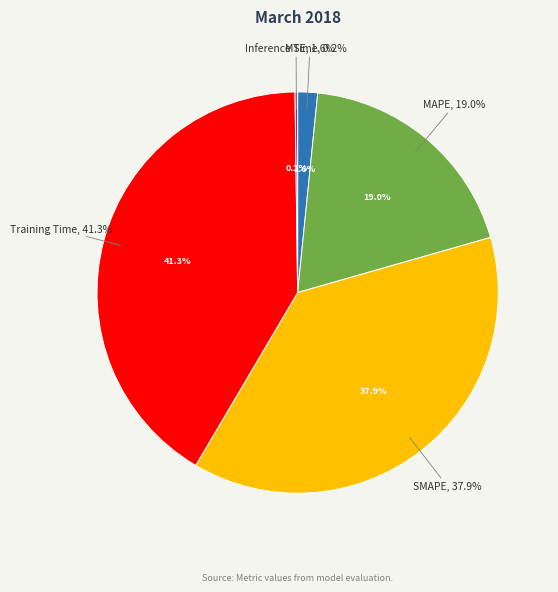

Which category has the smallest portion of the pie?

Inference Time